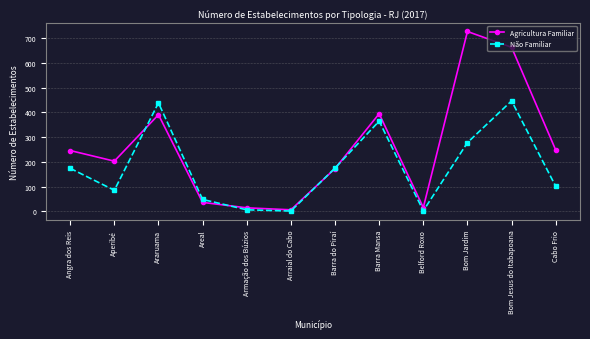

The Agricultura Familiar series shows 203 at Aperibé. True or false?

True